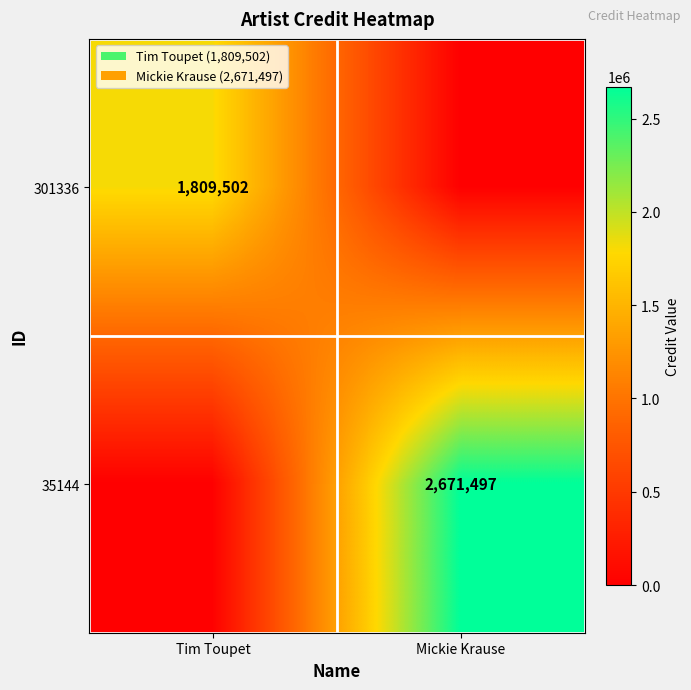

True or false: 35144 has a value of 2671497 at Mickie Krause.

True